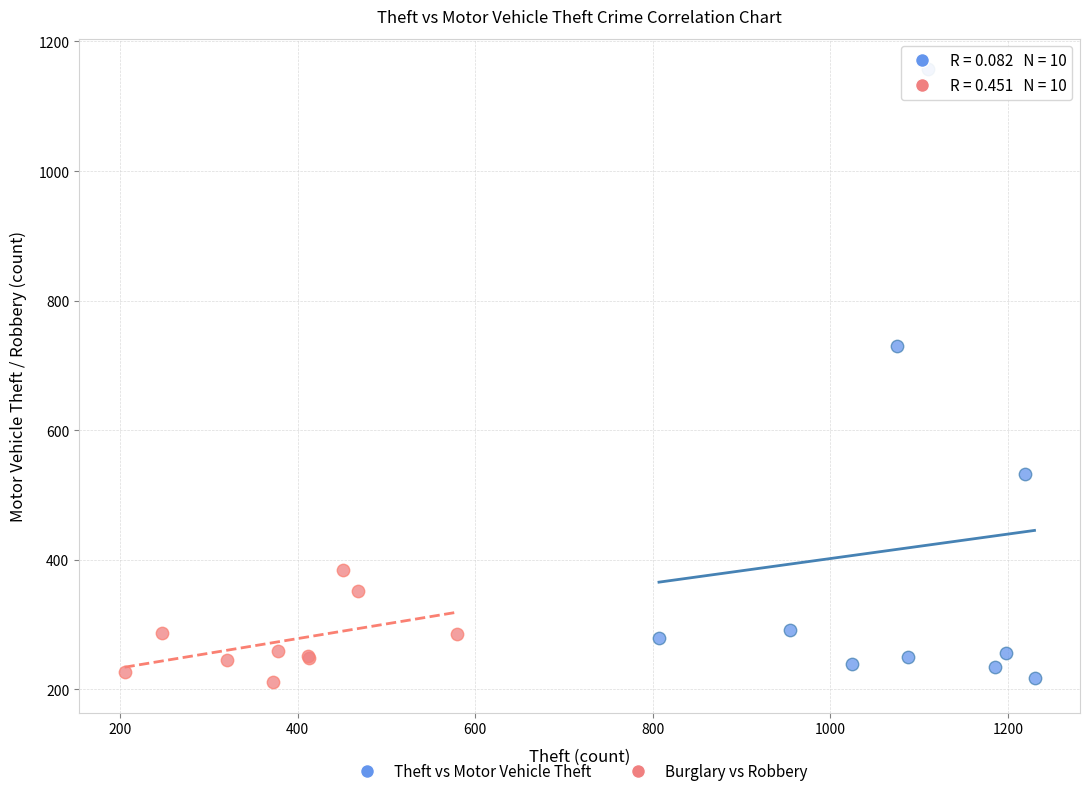

Which series has the widest spread of Y values?

Theft vs Motor Vehicle Theft